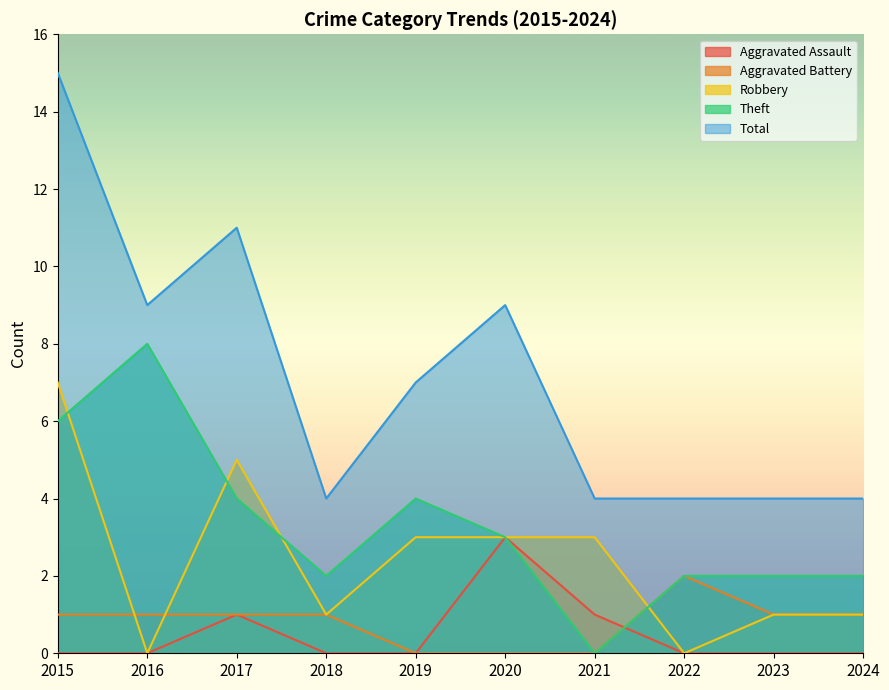

At 2022, list the series in order from largest to smallest.

Total, Aggravated Battery, Theft, Aggravated Assault, Robbery